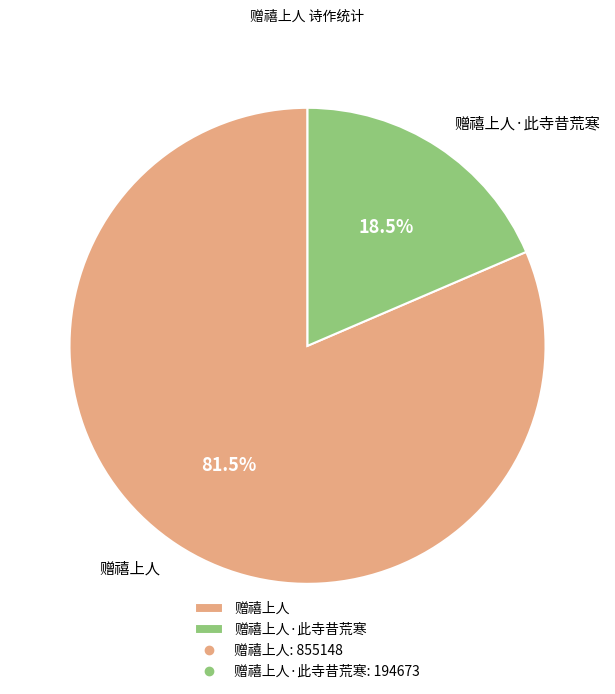

What portion of the pie excludes 赠禧上人?

18.5%